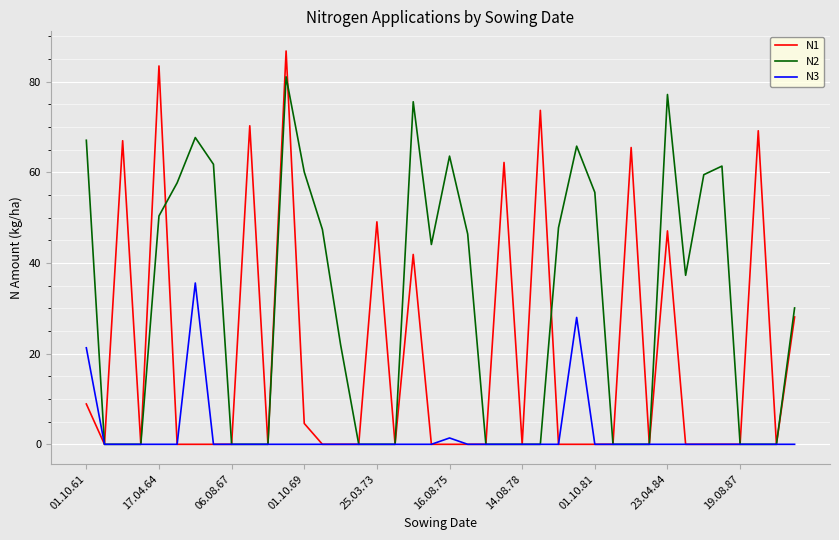

Reading left to right, extract all data points from this chart.

N1: 8.9	0.0	67.0	0.0	83.5	0.0	0.0	0.0	0.0	70.3	0.0	86.8	4.6	0.0	0.0	0.0	49.1	0.0	41.9	0.0	0.0	0.0	0.0	62.2	0.0	73.7	0.0	0.0	0.0	0.0	65.5	0.0	47.1	0.0	0.0	0.0	0.0	69.2	0.0	28.1
N2: 67.1	0.0	0.0	0.0	50.4	57.7	67.7	61.8	0.0	0.0	0.0	81.1	60.1	47.4	22.0	0.0	0.0	0.0	75.6	44.1	63.6	46.4	0.0	0.0	0.0	0.0	47.8	65.8	55.6	0.0	0.0	0.0	77.2	37.3	59.5	61.4	0.0	0.0	0.0	30.1
N3: 21.3	0.0	0.0	0.0	0.0	0.0	35.6	0.0	0.0	0.0	0.0	0.0	0.0	0.0	0.0	0.0	0.0	0.0	0.0	0.0	1.4	0.0	0.0	0.0	0.0	0.0	0.0	28.0	0.0	0.0	0.0	0.0	0.0	0.0	0.0	0.0	0.0	0.0	0.0	0.0